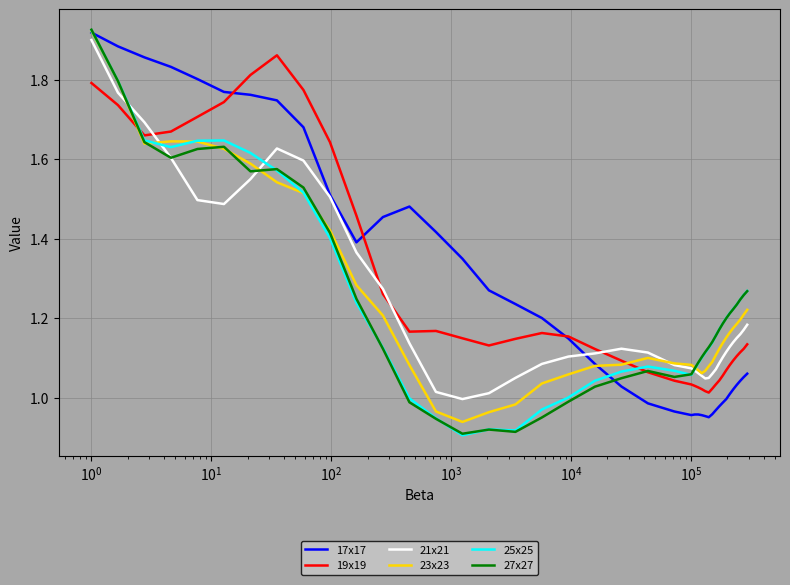

What is the difference between the maximum and second lowest values in the 25x25 series?

1.0